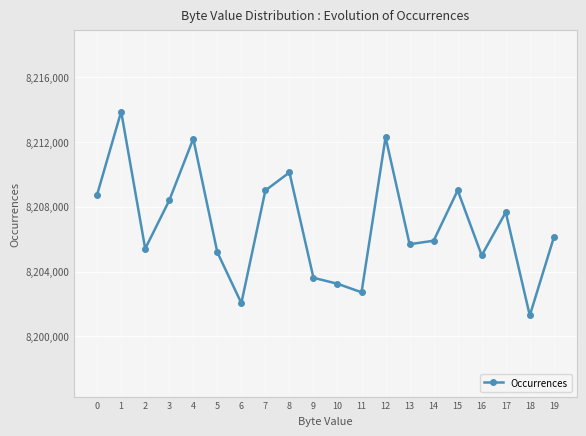

What is the maximum value shown in the chart?

8213868